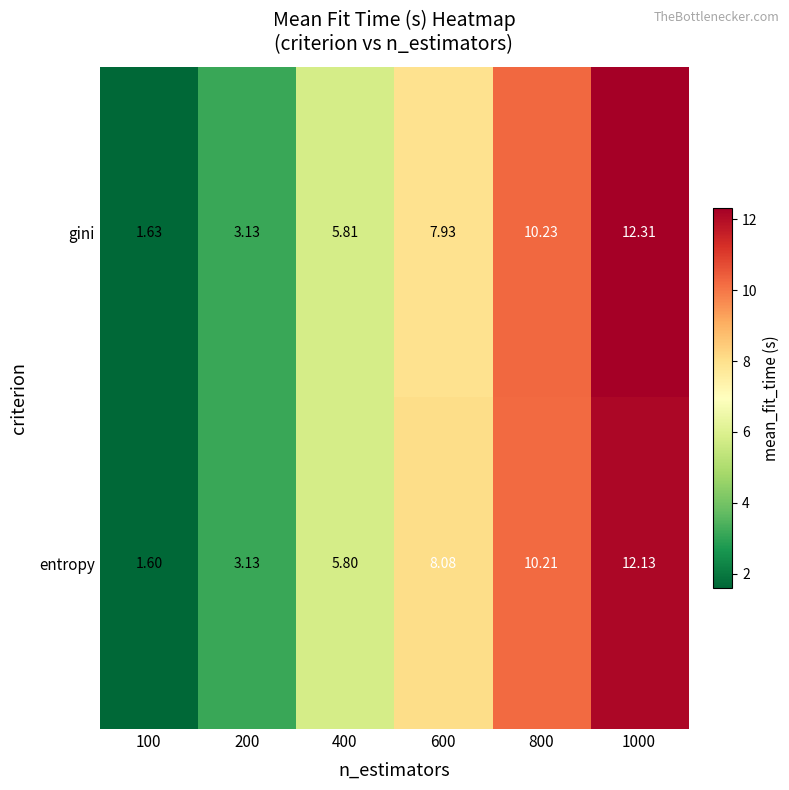

Which series has the largest total across all categories?

gini